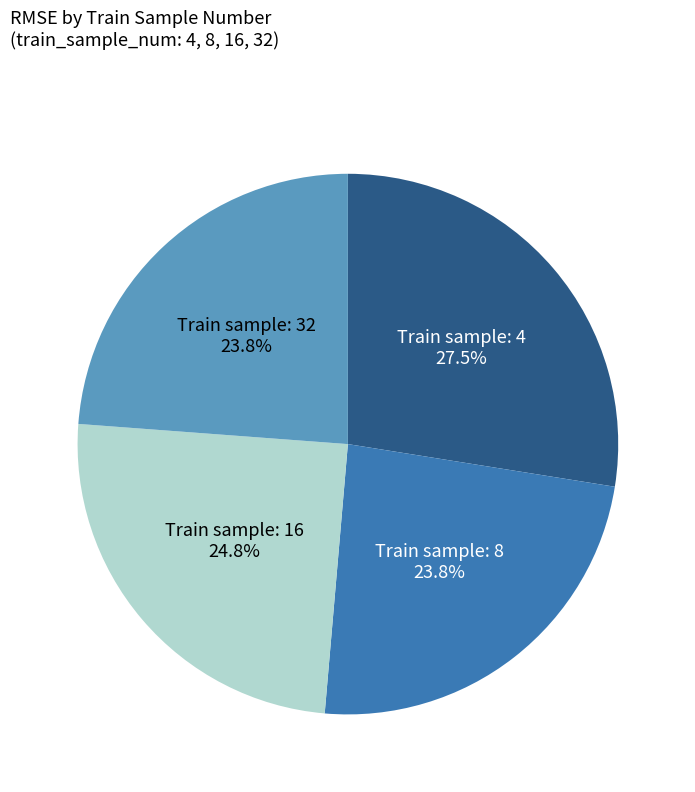

Does any single category account for the majority?

No